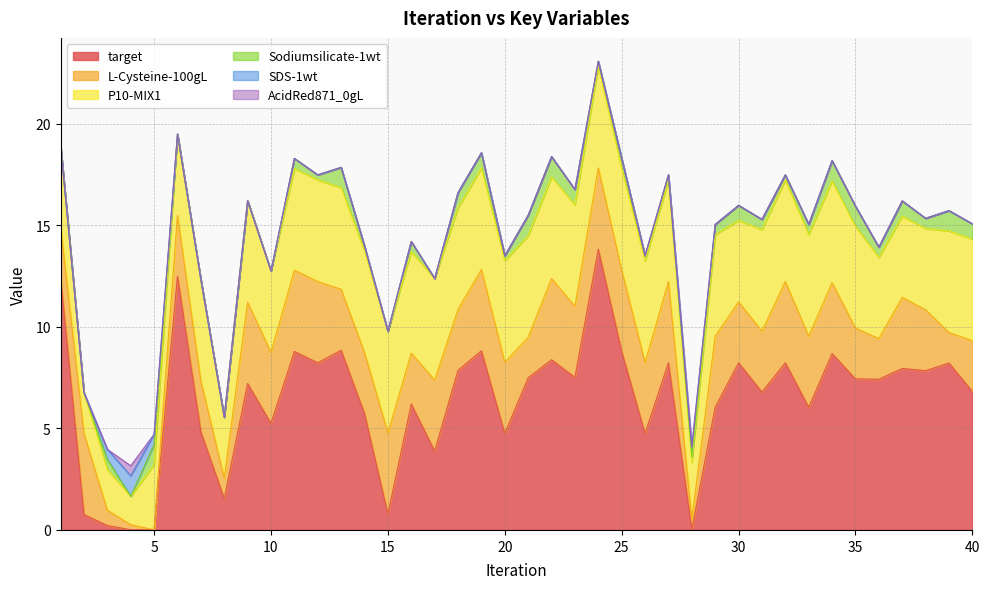

Is it true that P10-MIX1 equals 5.0 at 12?

True